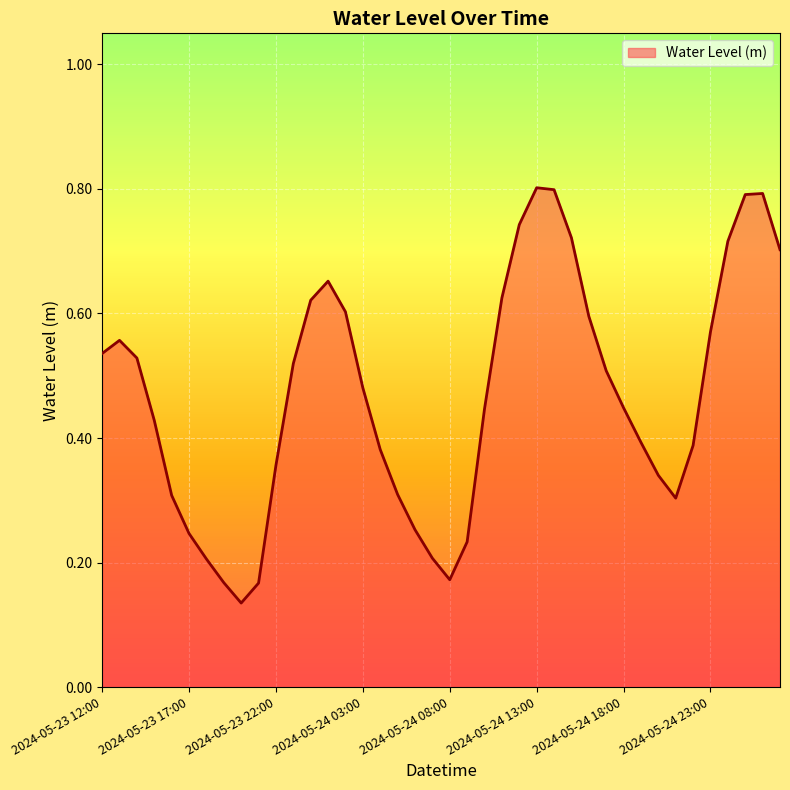

What is the greatest value displayed?

0.8